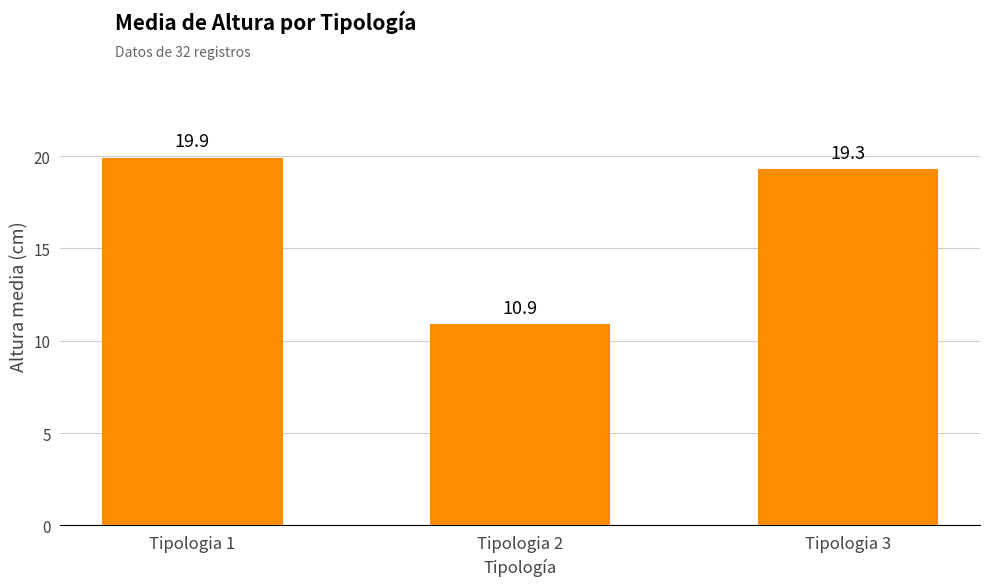

At which label does the data first exceed 19?

Tipologia 1